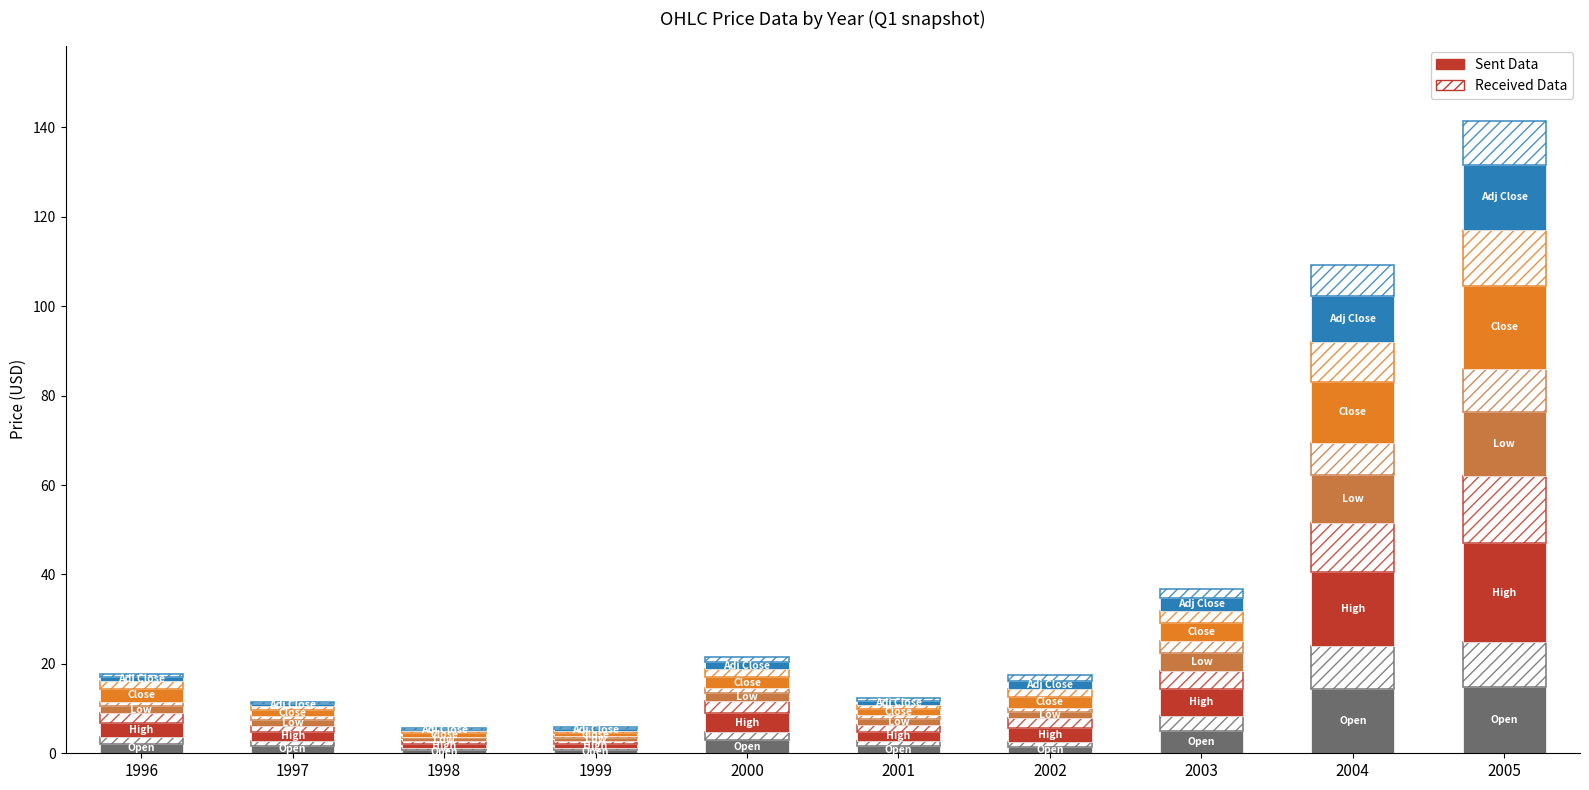

At 2004, list the series in order from smallest to largest.

Adj Close, Low, Close, Open, High